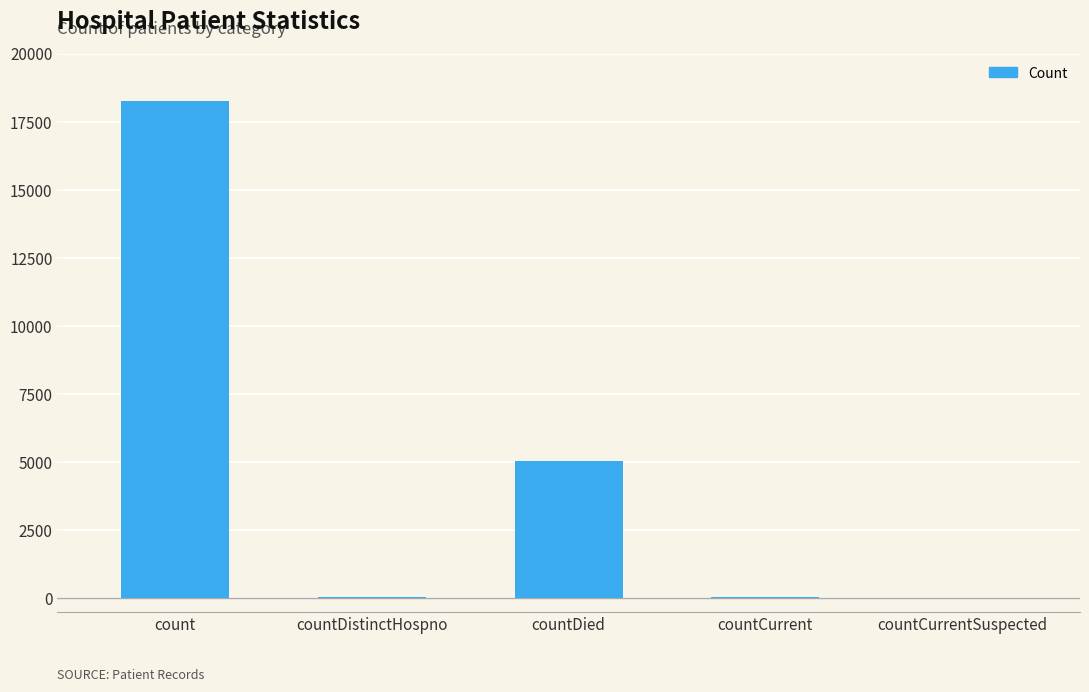

What is the greatest value displayed?

18259